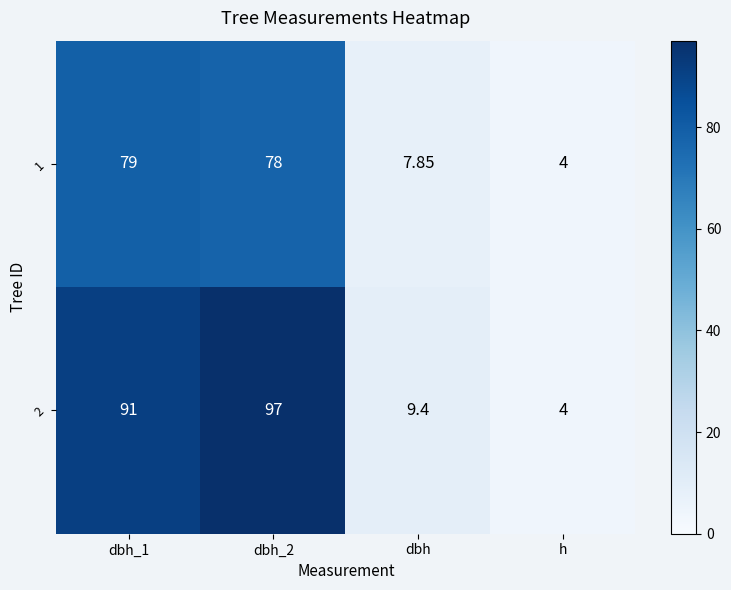

Where is 2 nearest to the value 50?

dbh